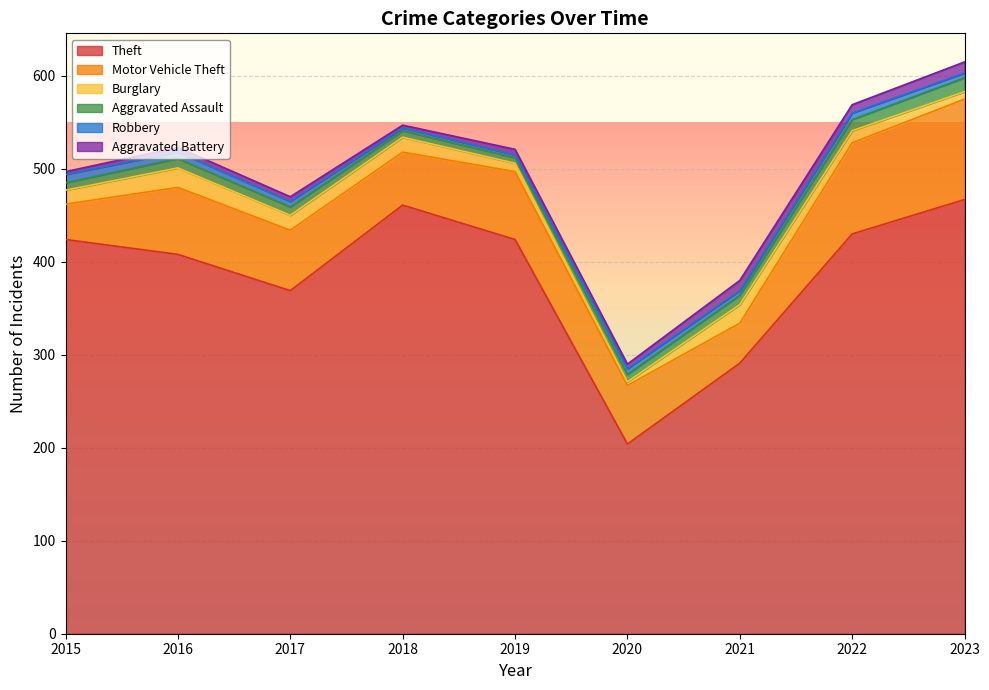

Between 2015 and 2016, which series saw the biggest shift?

Motor Vehicle Theft